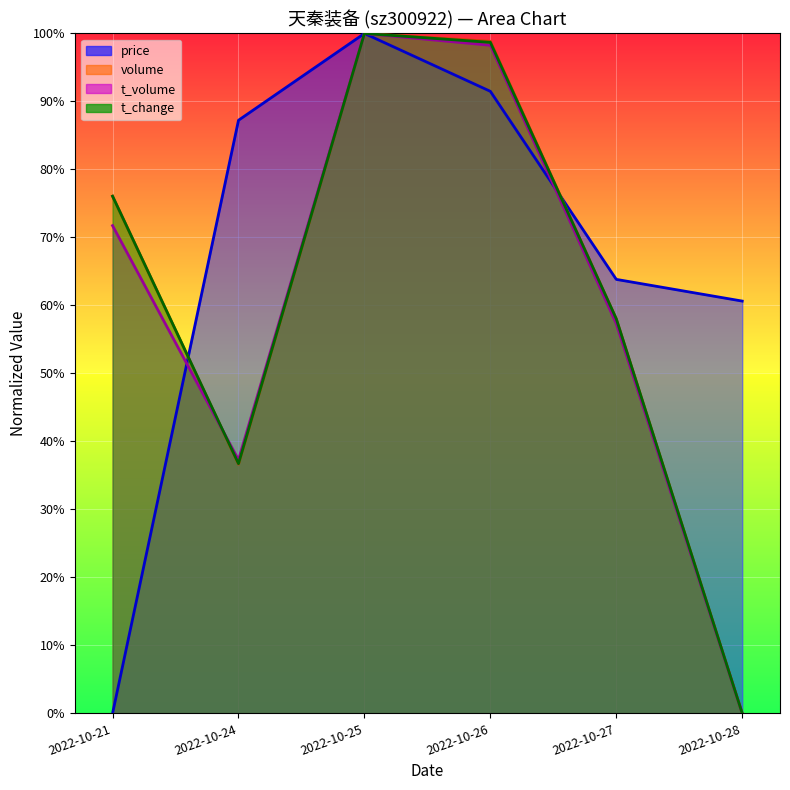

Between which two adjacent categories do t_change and price first intersect?

2022-10-21 and 2022-10-24